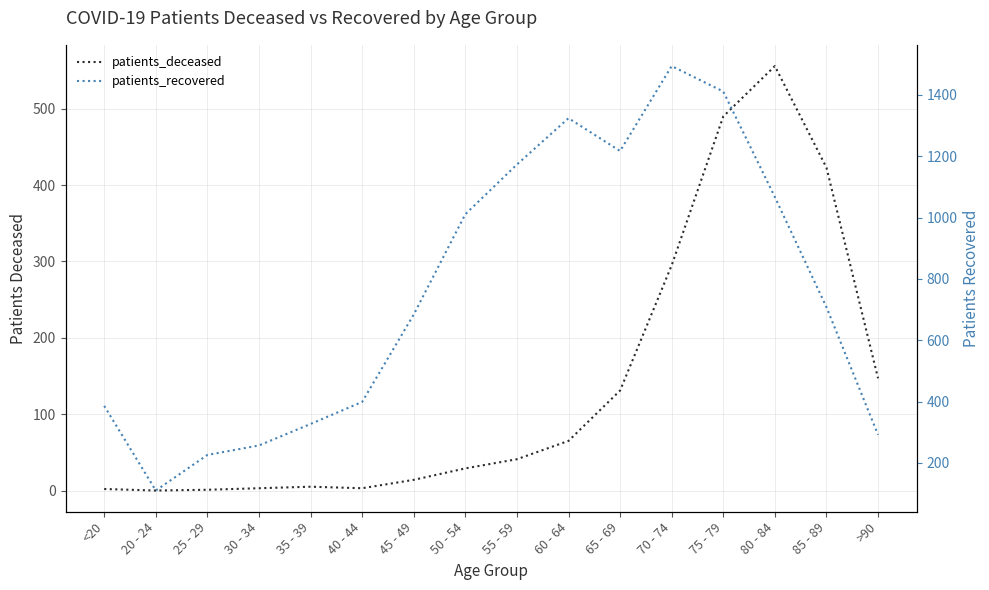

List the labels in order of patients_recovered value, smallest first.

20 - 24, 25 - 29, 30 - 34, >90, 35 - 39, <20, 40 - 44, 45 - 49, 85 - 89, 50 - 54, 80 - 84, 55 - 59, 65 - 69, 60 - 64, 75 - 79, 70 - 74